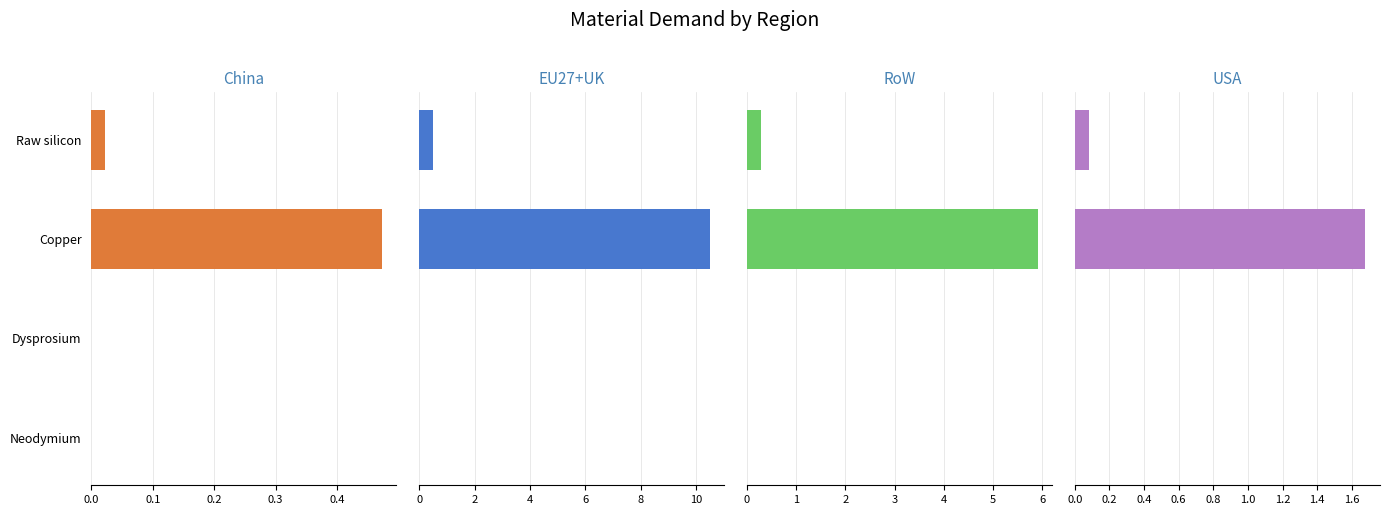

How many bars are there in total?

16